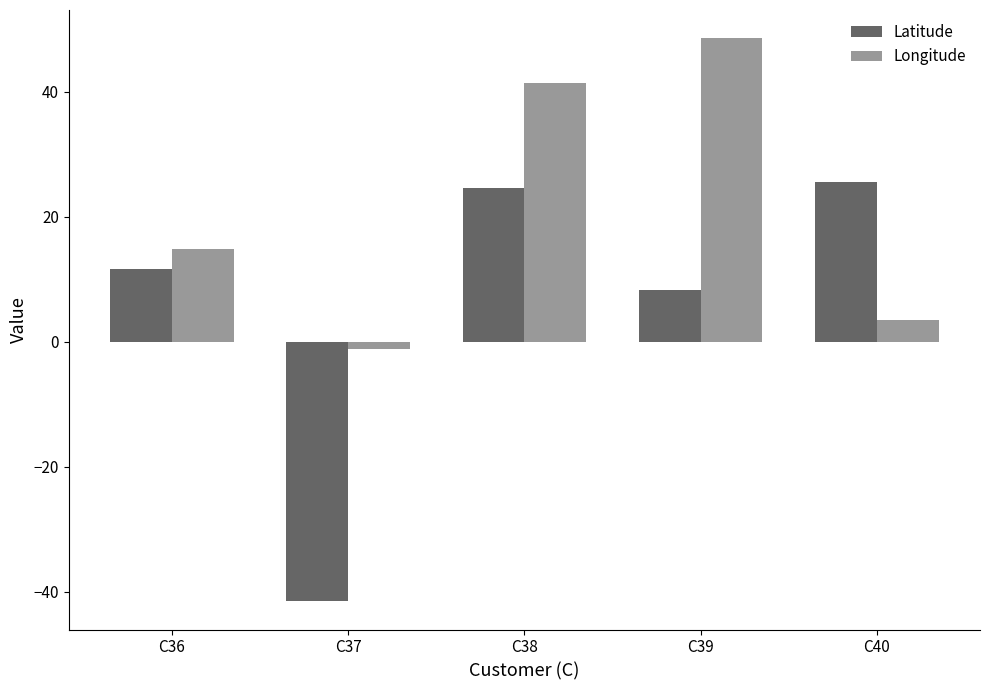

Reading left to right, list all the values displayed in this chart.

Latitude: C36=11.6	C37=-41.5	C38=24.6	C39=8.3	C40=25.6
Longitude: C36=14.8	C37=-1.1	C38=41.4	C39=48.6	C40=3.6